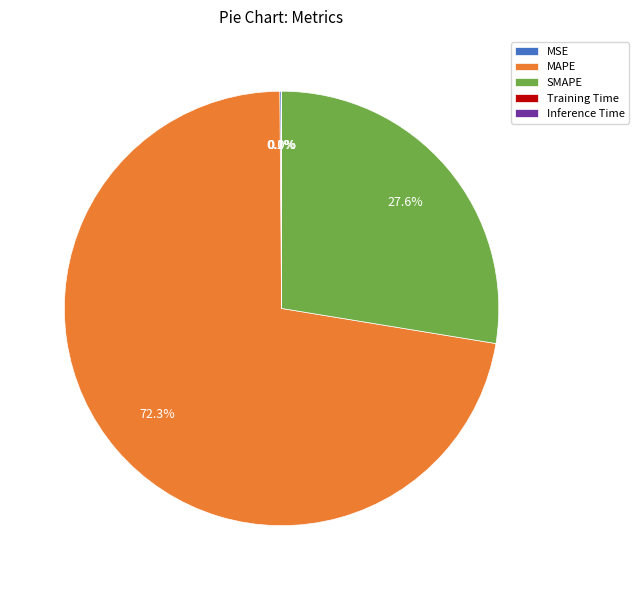

What is the ratio of the value at SMAPE to the value at MAPE?

0.4